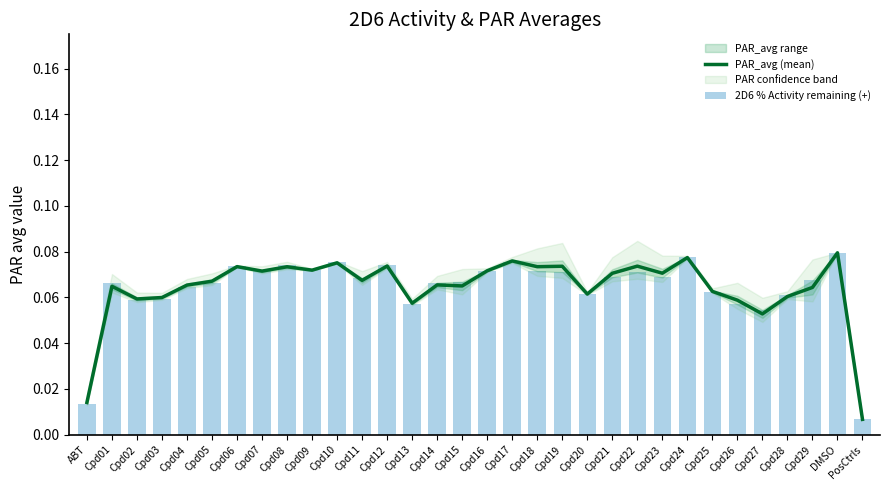

At which label does 2D6 % Activity remaining (+) reach its minimum?

PosCtrls